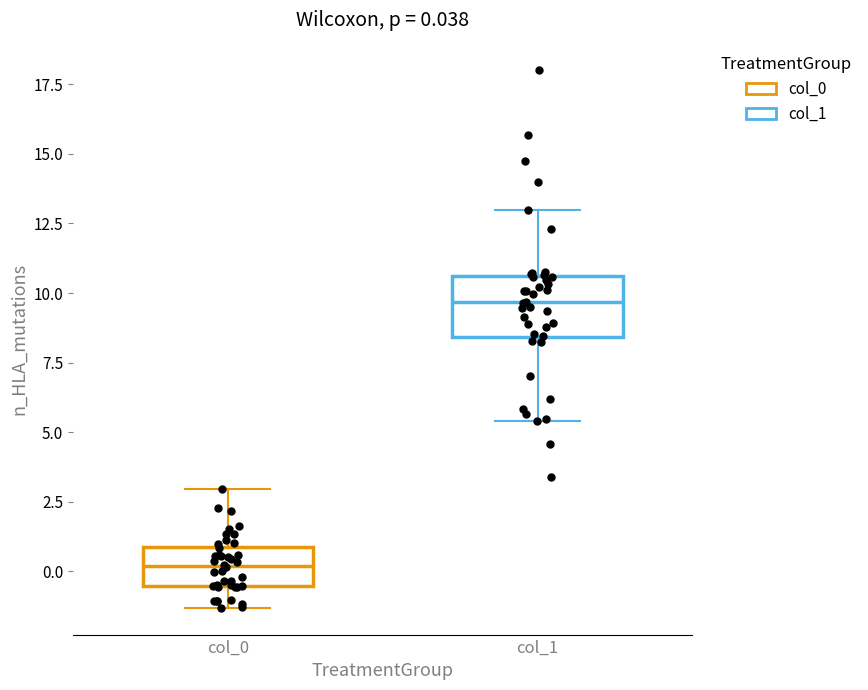

Which box has the highest median line?

col_1